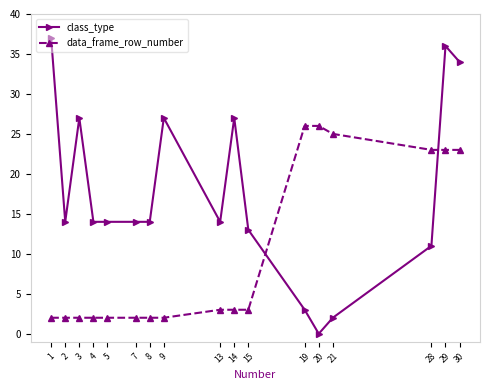

At which category is the sum across all series the highest?

29